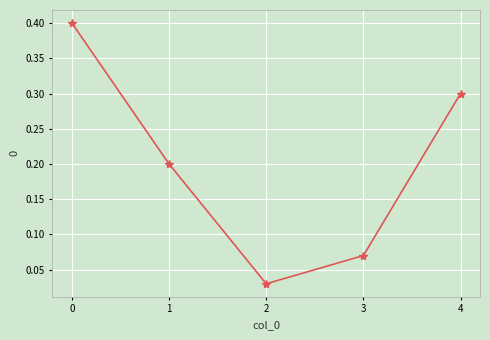

At which label is the value closest to 0?

2